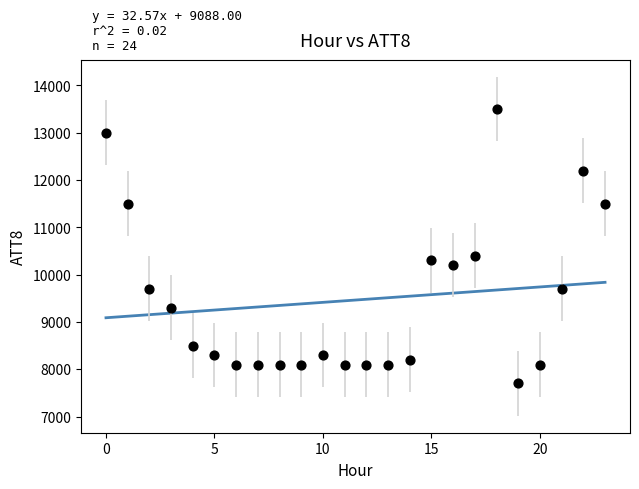

What Y value in the scatter plot is closest to 10600?

10400